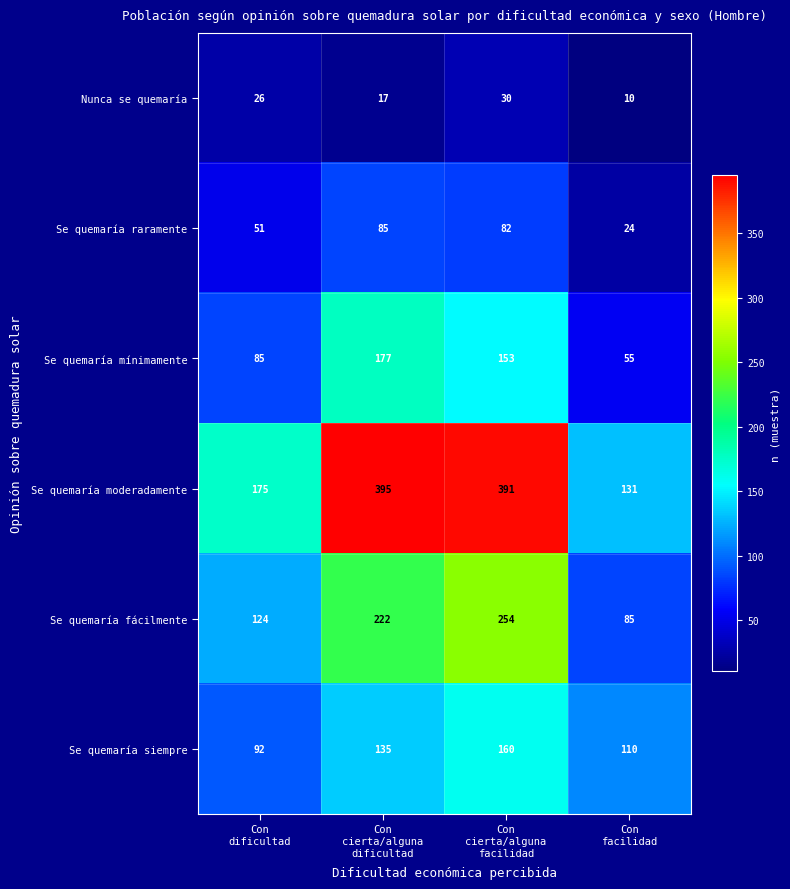

What is the difference between the maximum and minimum values in the Se quemaría siempre series?

68